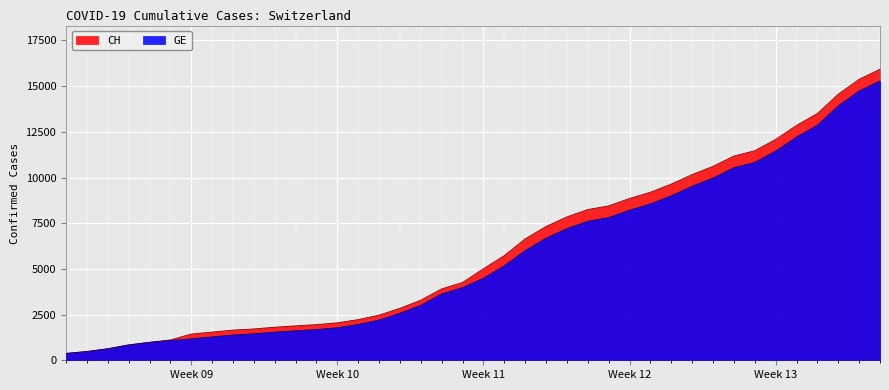

True or false: CH and GE cross at least once.

False